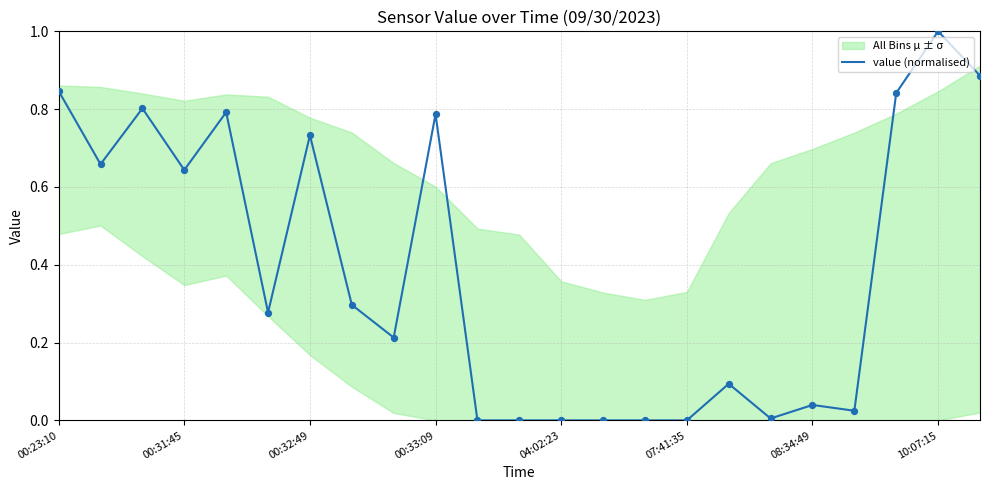

What is the change in value from 00:23:10 to 11?

-0.8